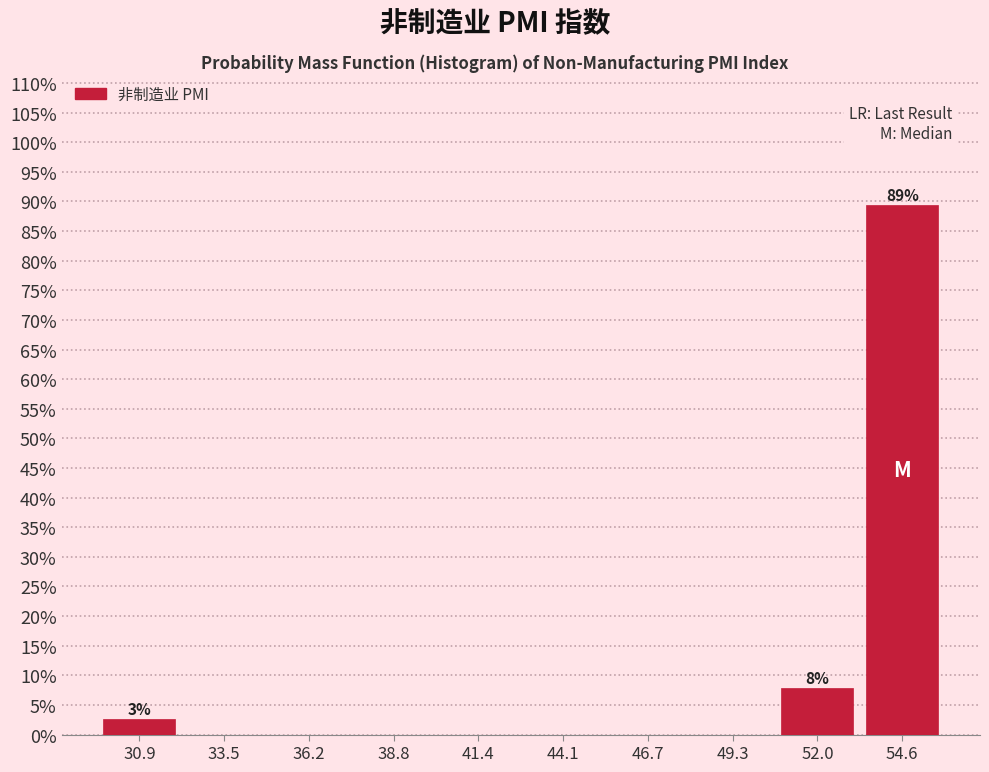

Over which range of the x-axis is the bar tallest?

53.5 to 56.0